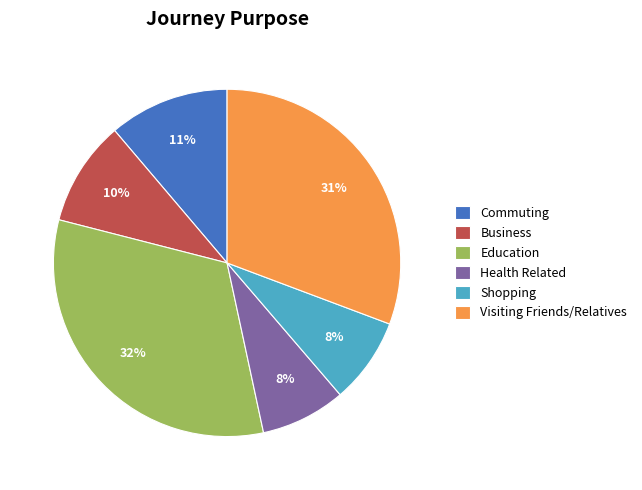

What is the largest slice in the pie chart?

Education